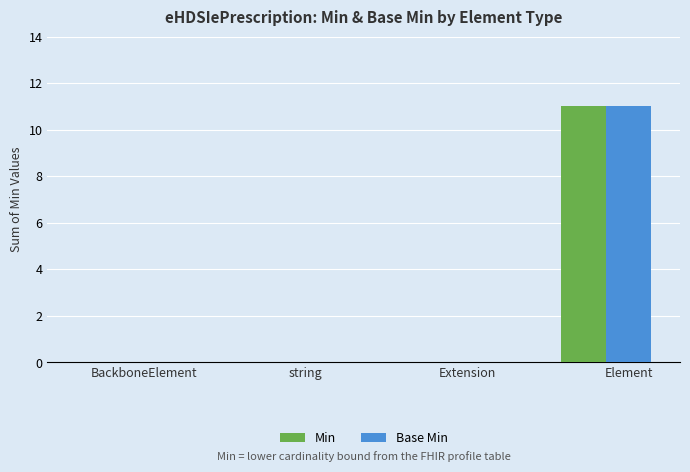

Does the chart contain stacked bars?

No